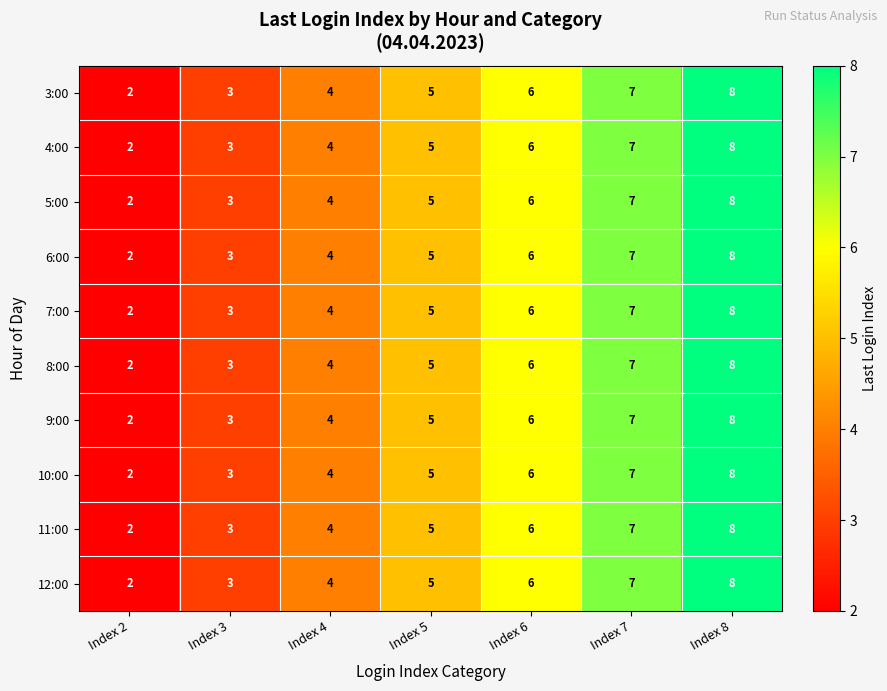

What is the total value across all series at Index 5?

50